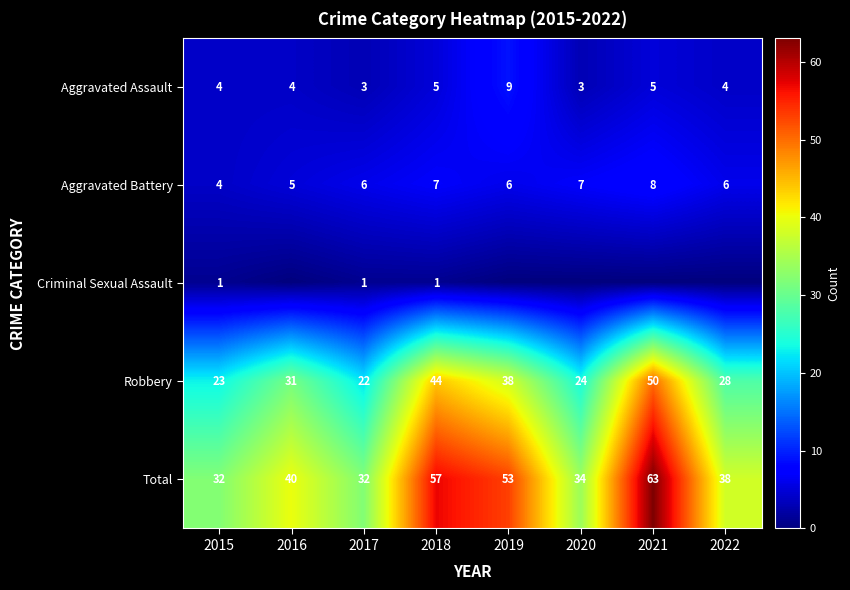

Between 2019 and 2020, which is larger?

2019